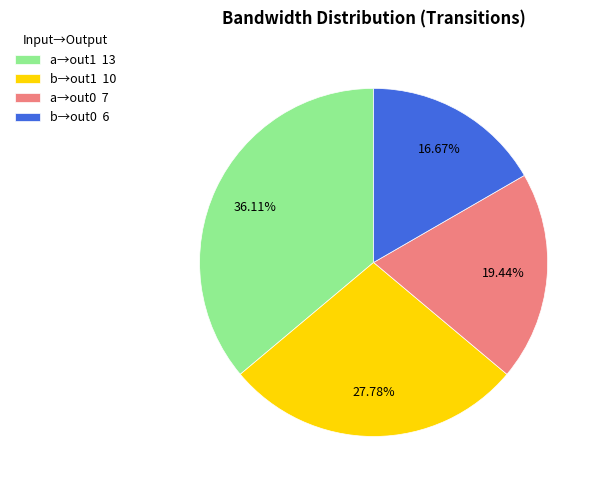

Is there a majority slice in this chart?

No